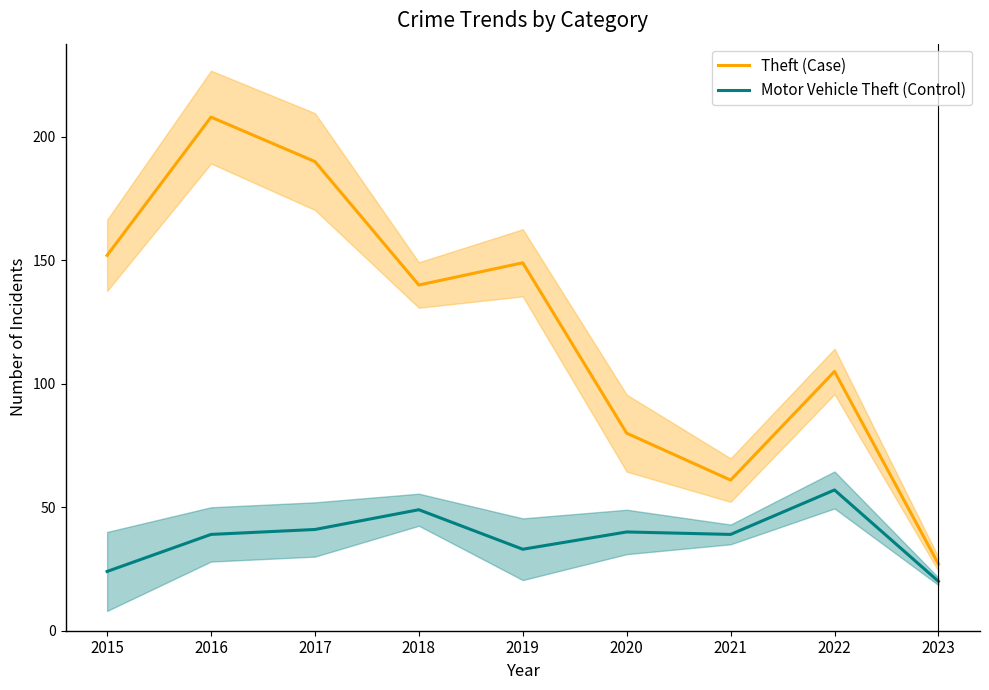

What is the difference between the Motor Vehicle Theft (Control) values at 2020 and 2017?

1